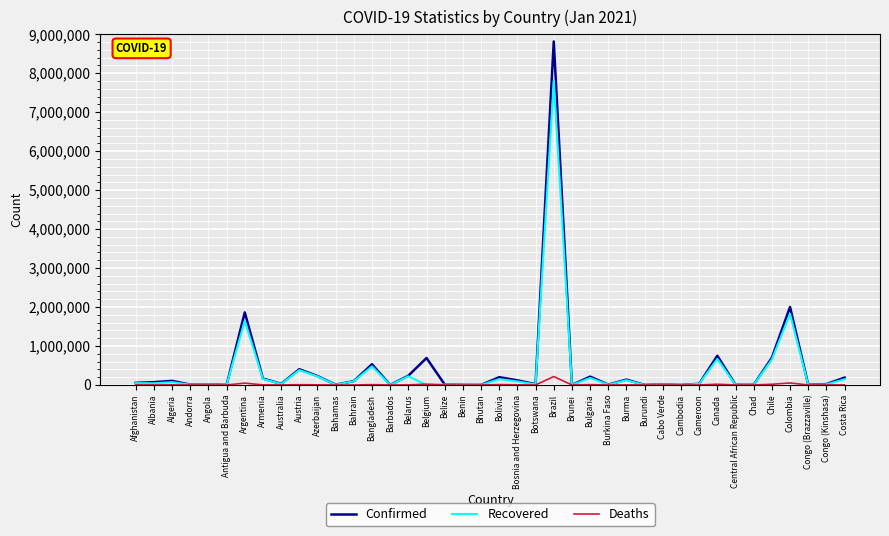

Which series changed the most between Austria and Brazil?

Confirmed